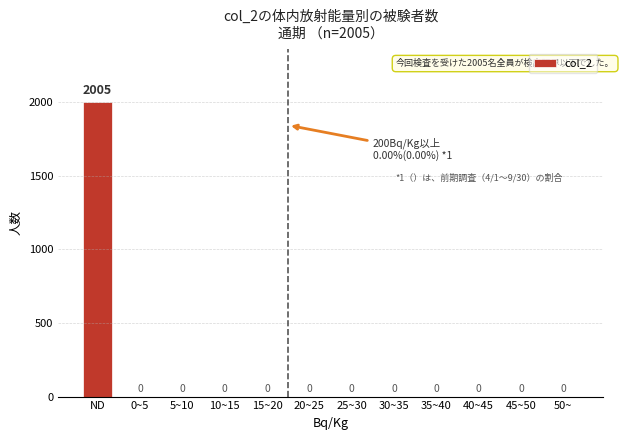

Reading left to right, extract all data points from this chart.

ND=2005	0~5=0	5~10=0	10~15=0	15~20=0	20~25=0	25~30=0	30~35=0	35~40=0	40~45=0	45~50=0	50~=0